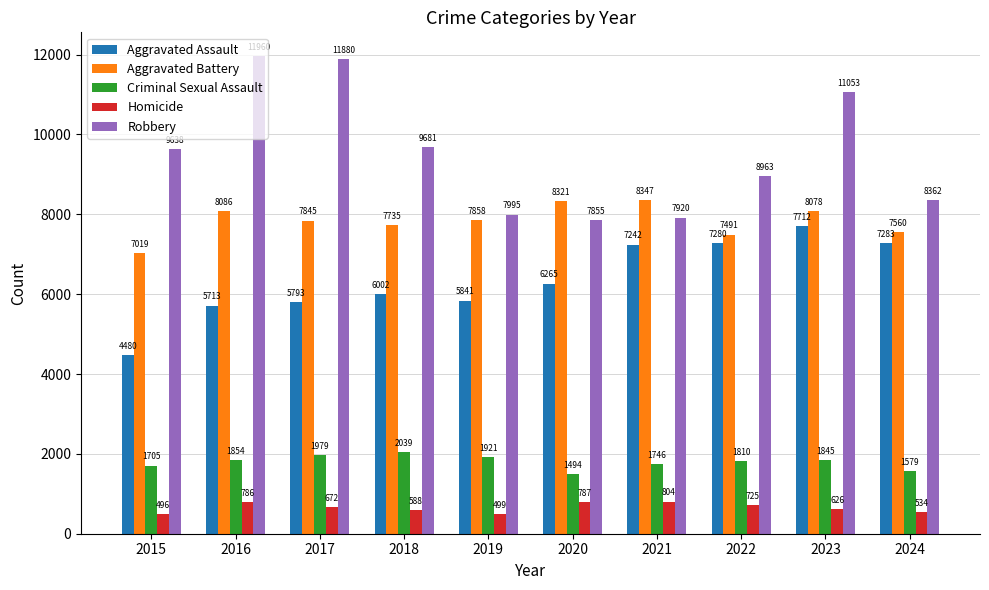

What is the greatest value displayed?

11960